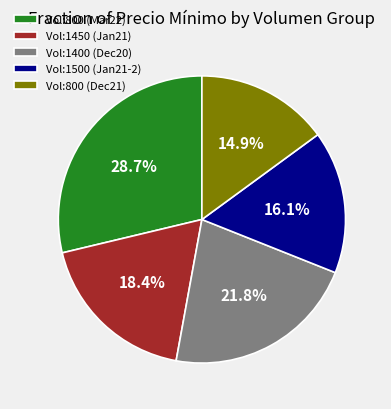

Rank the categories by value from lowest to highest.

Vol:800 (Dec21), Vol:1500 (Jan21-2), Vol:1450 (Jan21), Vol:1400 (Dec20), Vol:800 (Mar22)